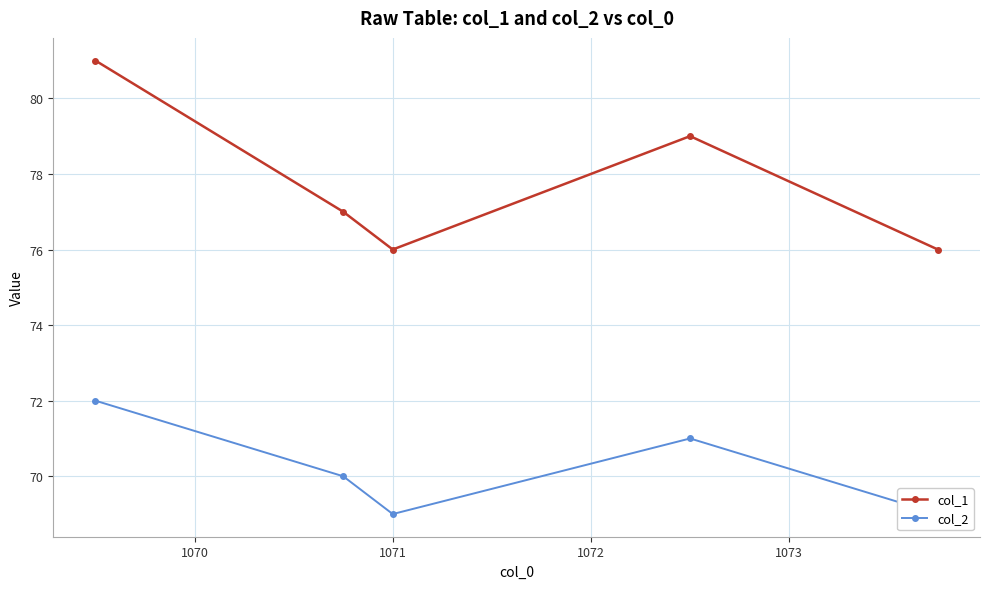

In col_1, how many points are higher than both neighbors (excluding endpoints)?

1